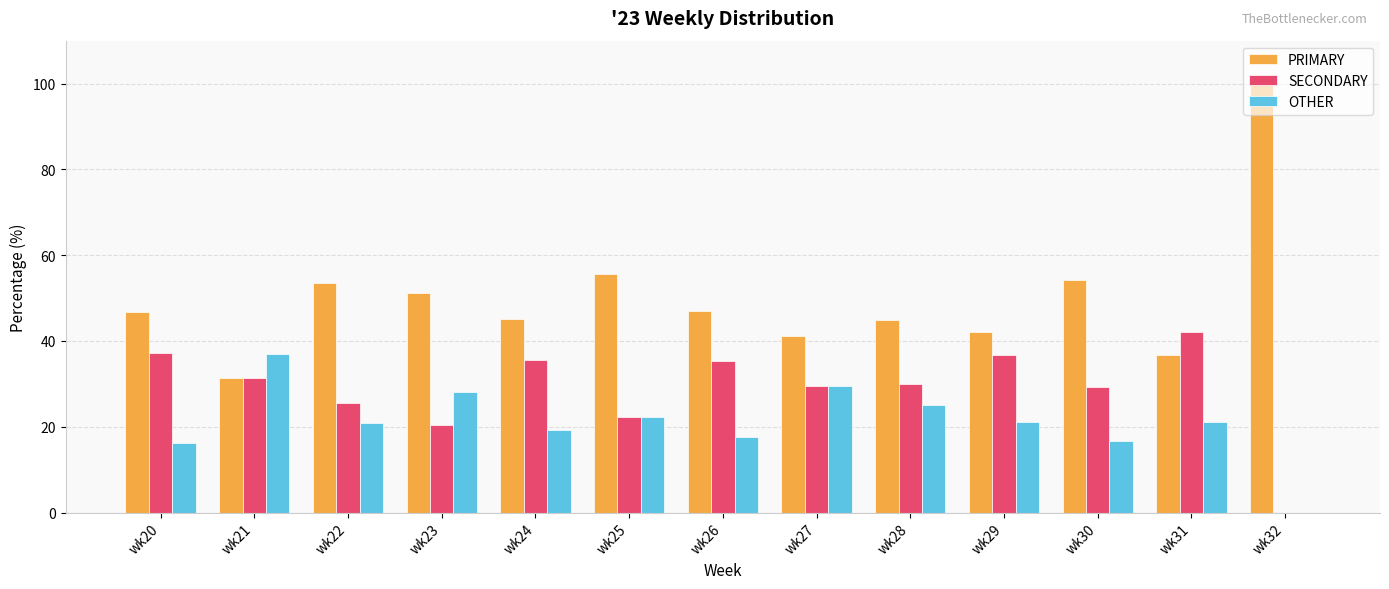

What is the greatest value displayed?

100.0